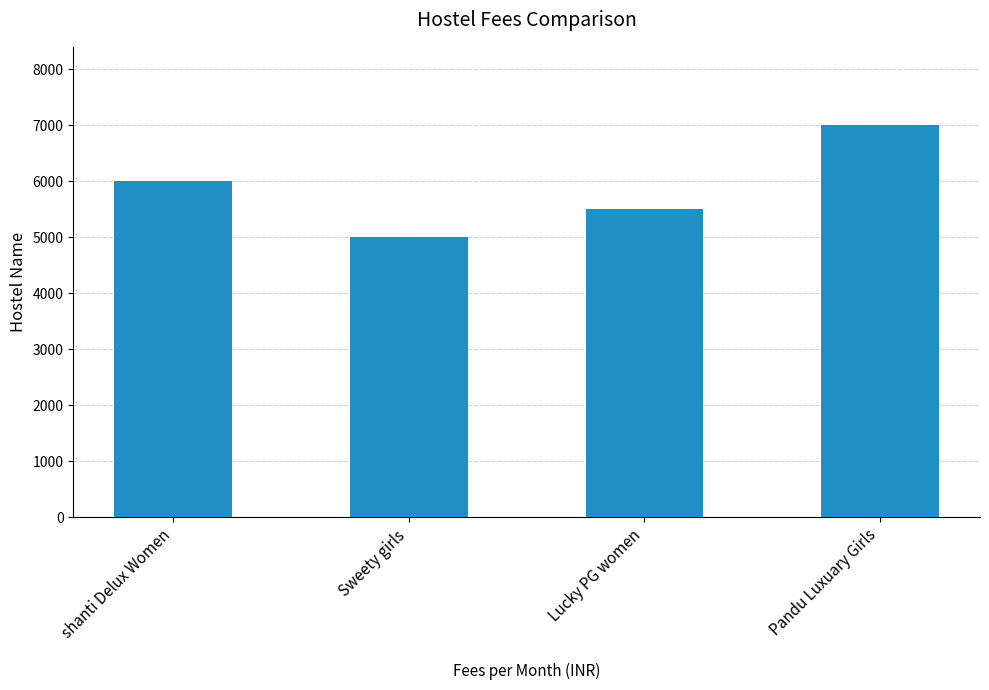

How many bars are there in total?

4